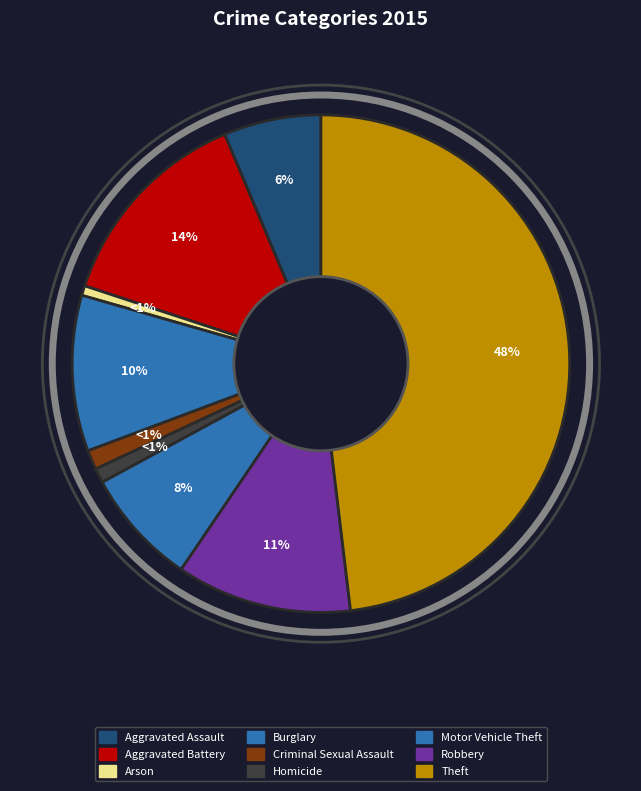

Which slice is the largest?

Theft